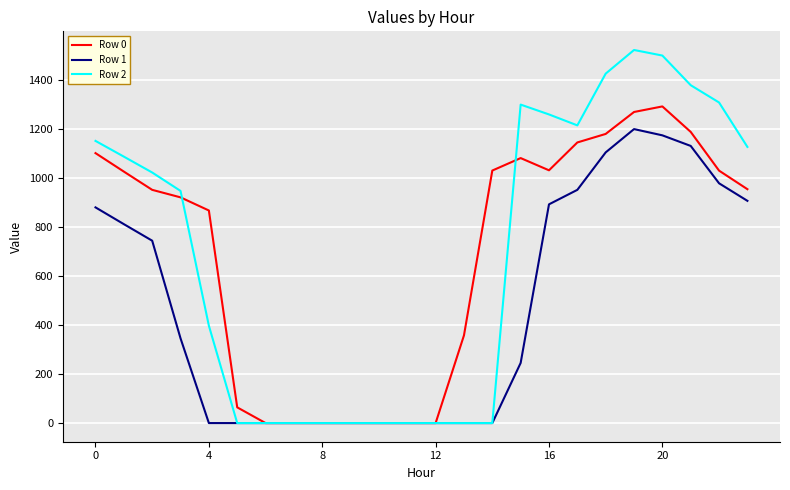

What is the maximum value shown in the chart?

1521.0